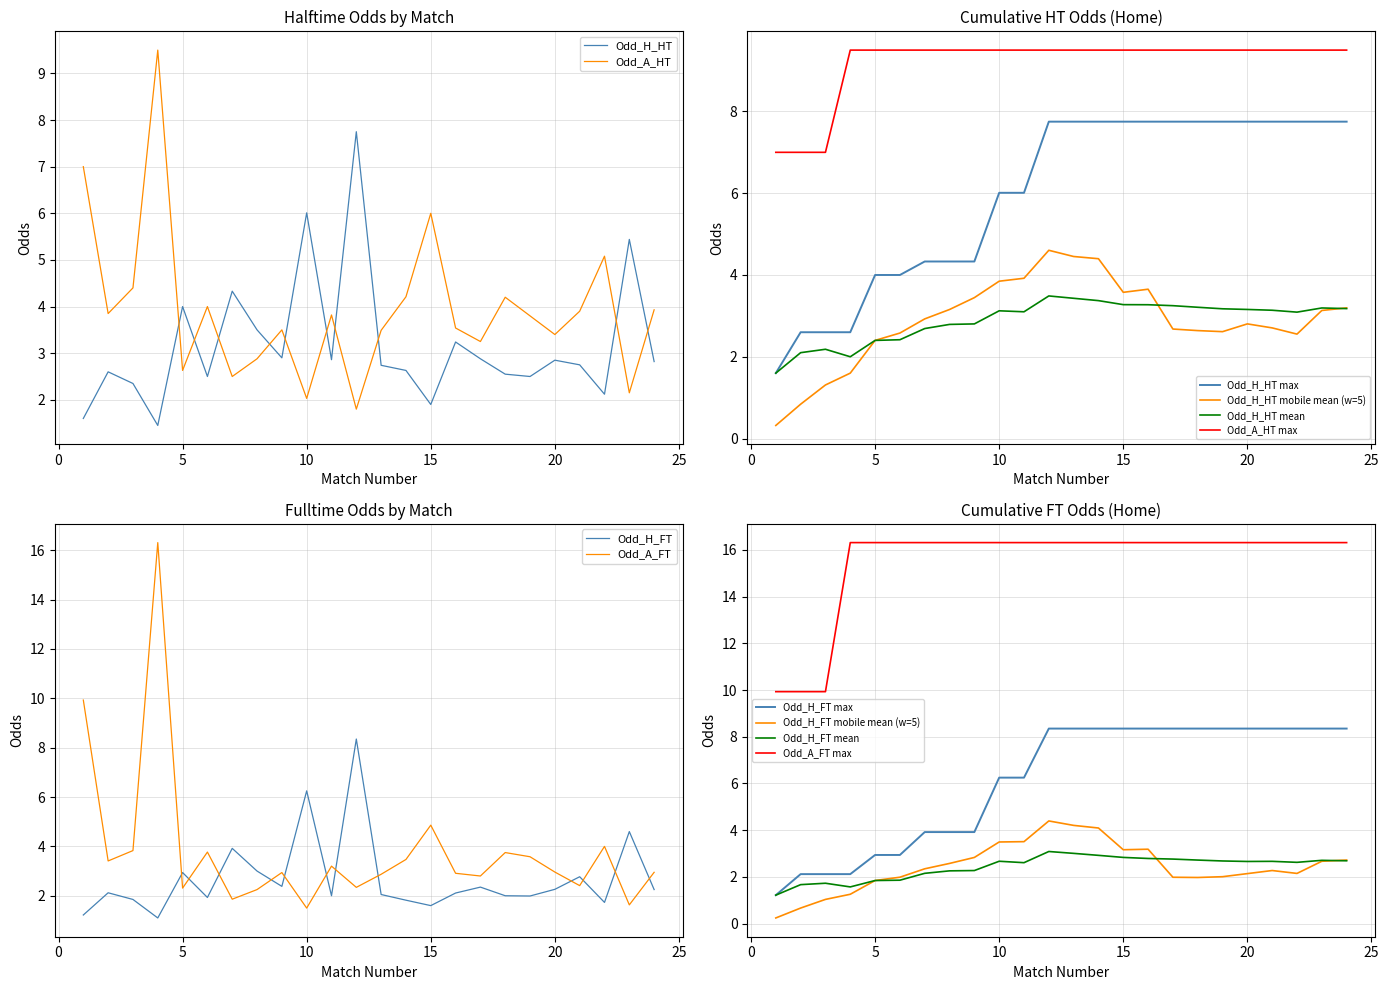

What is the lowest value of the Odd_H_HT series?

1.4